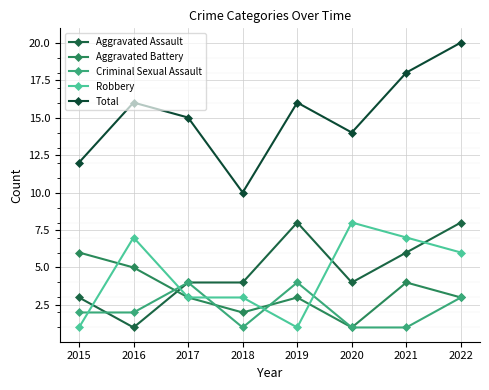

Which series ends up on top after the final intersection of Aggravated Assault and Criminal Sexual Assault?

Criminal Sexual Assault